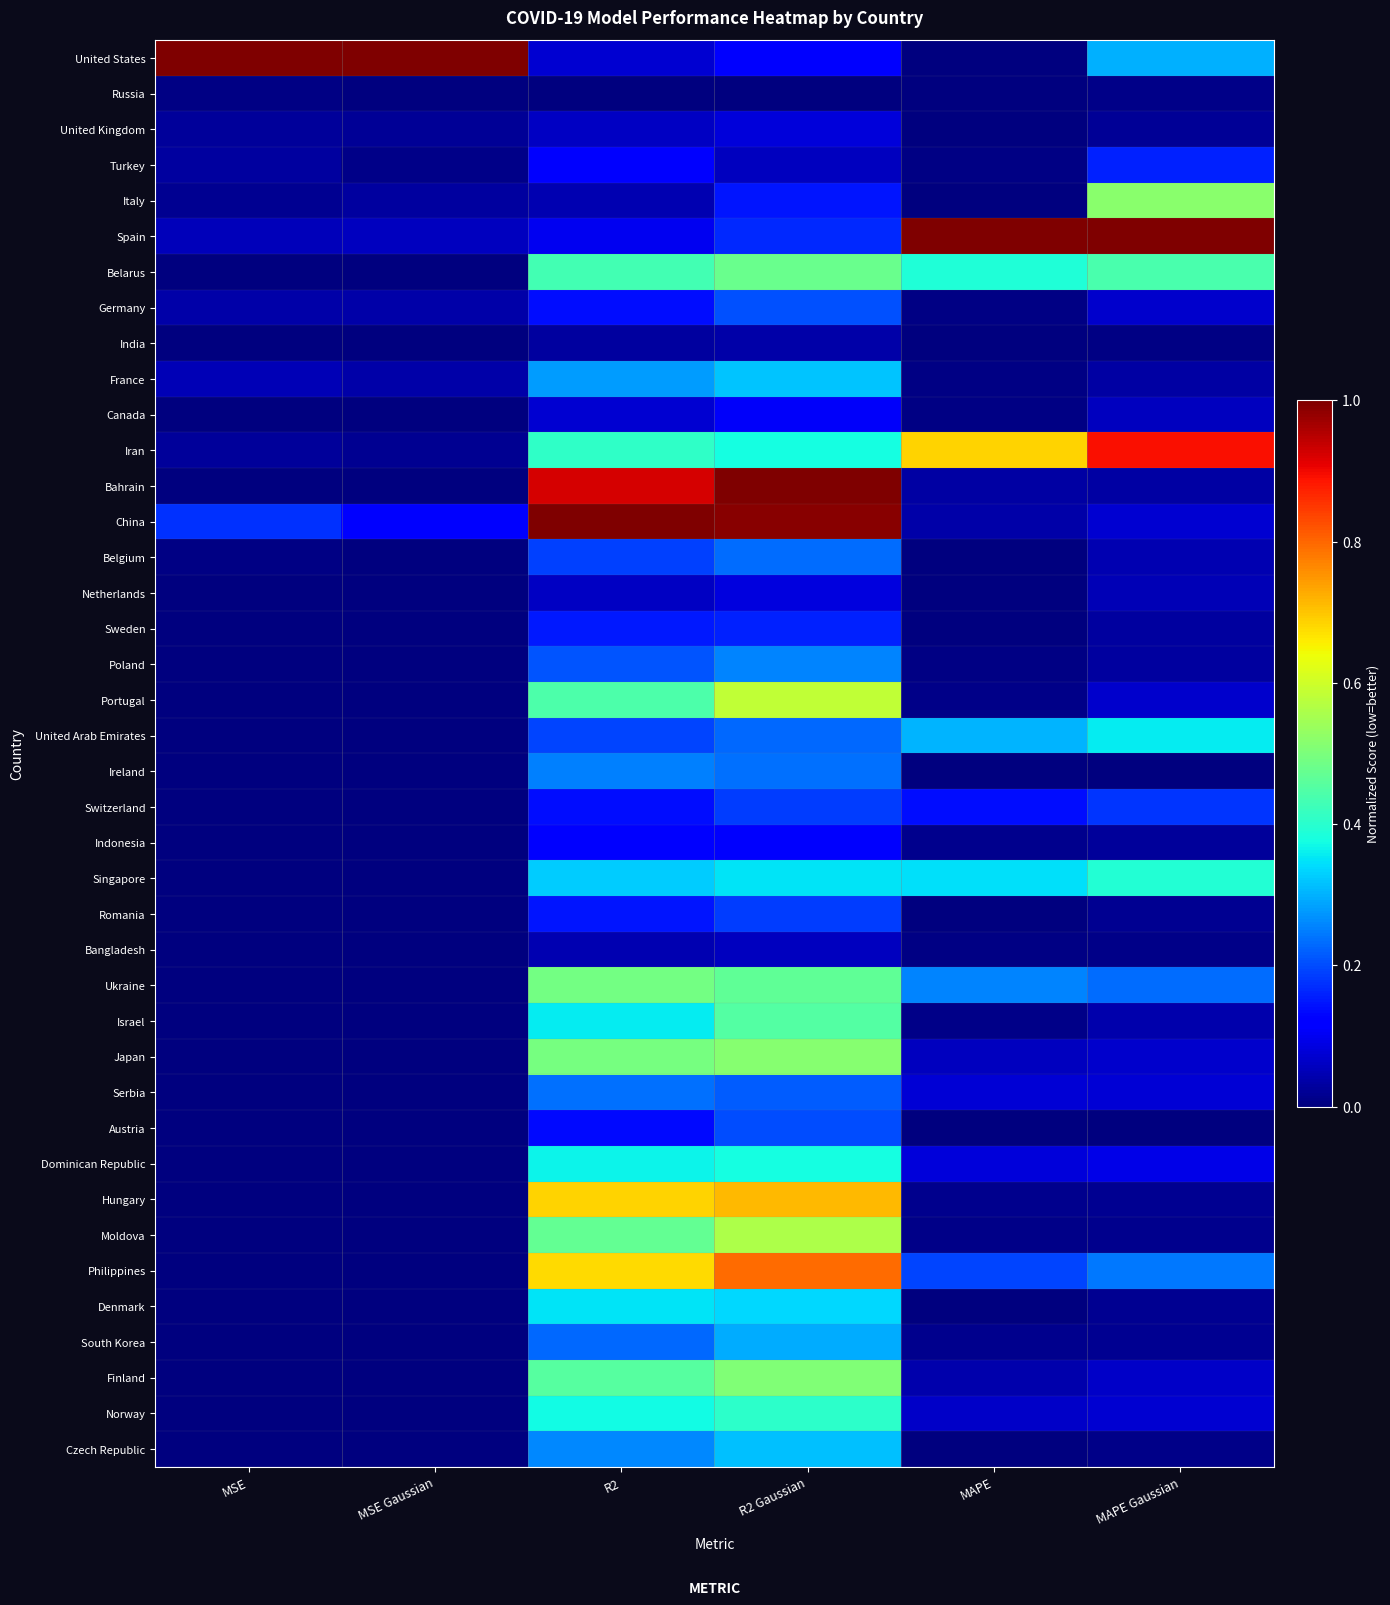

Reading right to left, transcribe all the data shown in this chart.

United States: MAPE Gaussian=0.3	MAPE=0.0	R2 Gaussian=0.1	R2=0.1	MSE Gaussian=1.0	MSE=1.0
Russia: MAPE Gaussian=0.0	MAPE=0.0	R2 Gaussian=0.0	R2=0.0	MSE Gaussian=0.0	MSE=0.0
United Kingdom: MAPE Gaussian=0.0	MAPE=0.0	R2 Gaussian=0.1	R2=0.1	MSE Gaussian=0.0	MSE=0.0
Turkey: MAPE Gaussian=0.2	MAPE=0.0	R2 Gaussian=0.1	R2=0.1	MSE Gaussian=0.0	MSE=0.0
Italy: MAPE Gaussian=0.5	MAPE=0.0	R2 Gaussian=0.1	R2=0.0	MSE Gaussian=0.0	MSE=0.0
Spain: MAPE Gaussian=1.0	MAPE=1.0	R2 Gaussian=0.2	R2=0.1	MSE Gaussian=0.1	MSE=0.1
Belarus: MAPE Gaussian=0.4	MAPE=0.4	R2 Gaussian=0.5	R2=0.4	MSE Gaussian=0.0	MSE=0.0
Germany: MAPE Gaussian=0.1	MAPE=0.0	R2 Gaussian=0.2	R2=0.1	MSE Gaussian=0.0	MSE=0.0
India: MAPE Gaussian=0.0	MAPE=0.0	R2 Gaussian=0.0	R2=0.0	MSE Gaussian=0.0	MSE=0.0
France: MAPE Gaussian=0.0	MAPE=0.0	R2 Gaussian=0.3	R2=0.3	MSE Gaussian=0.0	MSE=0.0
Canada: MAPE Gaussian=0.1	MAPE=0.0	R2 Gaussian=0.1	R2=0.1	MSE Gaussian=0.0	MSE=0.0
Iran: MAPE Gaussian=0.9	MAPE=0.7	R2 Gaussian=0.4	R2=0.4	MSE Gaussian=0.0	MSE=0.0
Bahrain: MAPE Gaussian=0.0	MAPE=0.0	R2 Gaussian=1.0	R2=0.9	MSE Gaussian=0.0	MSE=0.0
China: MAPE Gaussian=0.1	MAPE=0.0	R2 Gaussian=1.0	R2=1.0	MSE Gaussian=0.1	MSE=0.2
Belgium: MAPE Gaussian=0.0	MAPE=0.0	R2 Gaussian=0.2	R2=0.2	MSE Gaussian=0.0	MSE=0.0
Netherlands: MAPE Gaussian=0.0	MAPE=0.0	R2 Gaussian=0.1	R2=0.1	MSE Gaussian=0.0	MSE=0.0
Sweden: MAPE Gaussian=0.0	MAPE=0.0	R2 Gaussian=0.2	R2=0.1	MSE Gaussian=0.0	MSE=0.0
Poland: MAPE Gaussian=0.0	MAPE=0.0	R2 Gaussian=0.3	R2=0.2	MSE Gaussian=0.0	MSE=0.0
Portugal: MAPE Gaussian=0.1	MAPE=0.0	R2 Gaussian=0.6	R2=0.4	MSE Gaussian=0.0	MSE=0.0
United Arab Emirates: MAPE Gaussian=0.4	MAPE=0.3	R2 Gaussian=0.2	R2=0.2	MSE Gaussian=0.0	MSE=0.0
Ireland: MAPE Gaussian=0.0	MAPE=0.0	R2 Gaussian=0.2	R2=0.3	MSE Gaussian=0.0	MSE=0.0
Switzerland: MAPE Gaussian=0.2	MAPE=0.1	R2 Gaussian=0.2	R2=0.1	MSE Gaussian=0.0	MSE=0.0
Indonesia: MAPE Gaussian=0.0	MAPE=0.0	R2 Gaussian=0.1	R2=0.1	MSE Gaussian=0.0	MSE=0.0
Singapore: MAPE Gaussian=0.4	MAPE=0.3	R2 Gaussian=0.4	R2=0.3	MSE Gaussian=0.0	MSE=0.0
Romania: MAPE Gaussian=0.0	MAPE=0.0	R2 Gaussian=0.2	R2=0.1	MSE Gaussian=0.0	MSE=0.0
Bangladesh: MAPE Gaussian=0.0	MAPE=0.0	R2 Gaussian=0.1	R2=0.0	MSE Gaussian=0.0	MSE=0.0
Ukraine: MAPE Gaussian=0.2	MAPE=0.3	R2 Gaussian=0.5	R2=0.5	MSE Gaussian=0.0	MSE=0.0
Israel: MAPE Gaussian=0.0	MAPE=0.0	R2 Gaussian=0.5	R2=0.4	MSE Gaussian=0.0	MSE=0.0
Japan: MAPE Gaussian=0.1	MAPE=0.1	R2 Gaussian=0.5	R2=0.5	MSE Gaussian=0.0	MSE=0.0
Serbia: MAPE Gaussian=0.1	MAPE=0.1	R2 Gaussian=0.2	R2=0.2	MSE Gaussian=0.0	MSE=0.0
Austria: MAPE Gaussian=0.0	MAPE=0.0	R2 Gaussian=0.2	R2=0.1	MSE Gaussian=0.0	MSE=0.0
Dominican Republic: MAPE Gaussian=0.1	MAPE=0.1	R2 Gaussian=0.4	R2=0.4	MSE Gaussian=0.0	MSE=0.0
Hungary: MAPE Gaussian=0.0	MAPE=0.0	R2 Gaussian=0.7	R2=0.7	MSE Gaussian=0.0	MSE=0.0
Moldova: MAPE Gaussian=0.0	MAPE=0.0	R2 Gaussian=0.6	R2=0.5	MSE Gaussian=0.0	MSE=0.0
Philippines: MAPE Gaussian=0.2	MAPE=0.2	R2 Gaussian=0.8	R2=0.7	MSE Gaussian=0.0	MSE=0.0
Denmark: MAPE Gaussian=0.0	MAPE=0.0	R2 Gaussian=0.3	R2=0.4	MSE Gaussian=0.0	MSE=0.0
South Korea: MAPE Gaussian=0.0	MAPE=0.0	R2 Gaussian=0.3	R2=0.2	MSE Gaussian=0.0	MSE=0.0
Finland: MAPE Gaussian=0.1	MAPE=0.0	R2 Gaussian=0.5	R2=0.5	MSE Gaussian=0.0	MSE=0.0
Norway: MAPE Gaussian=0.1	MAPE=0.1	R2 Gaussian=0.4	R2=0.4	MSE Gaussian=0.0	MSE=0.0
Czech Republic: MAPE Gaussian=0.0	MAPE=0.0	R2 Gaussian=0.3	R2=0.3	MSE Gaussian=0.0	MSE=0.0